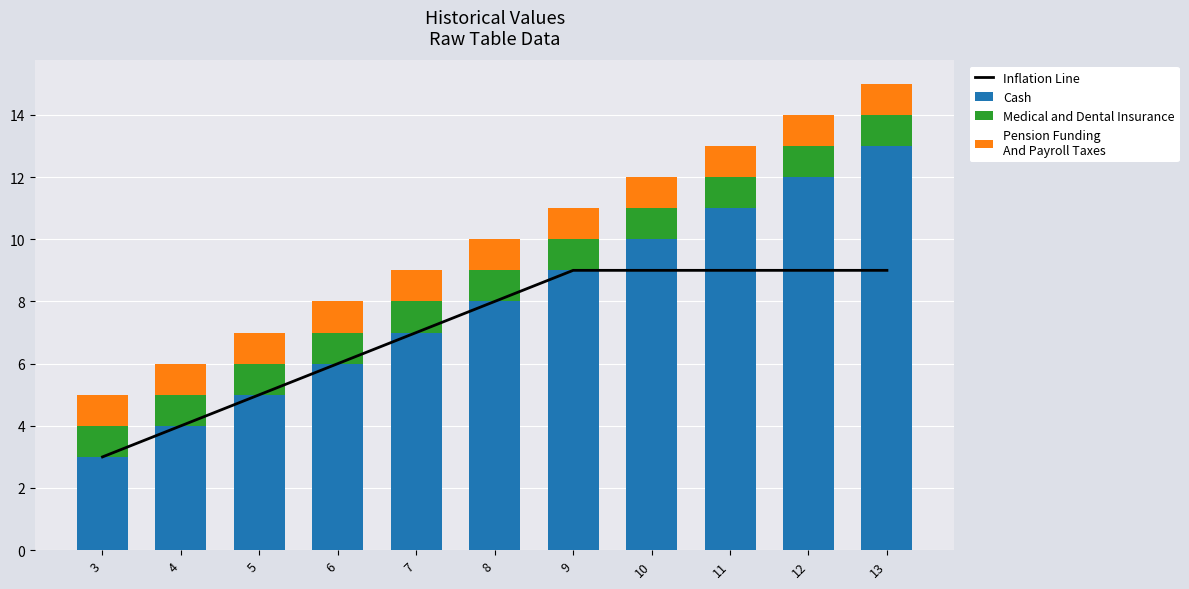

Between 13 and 12, which is larger?

13